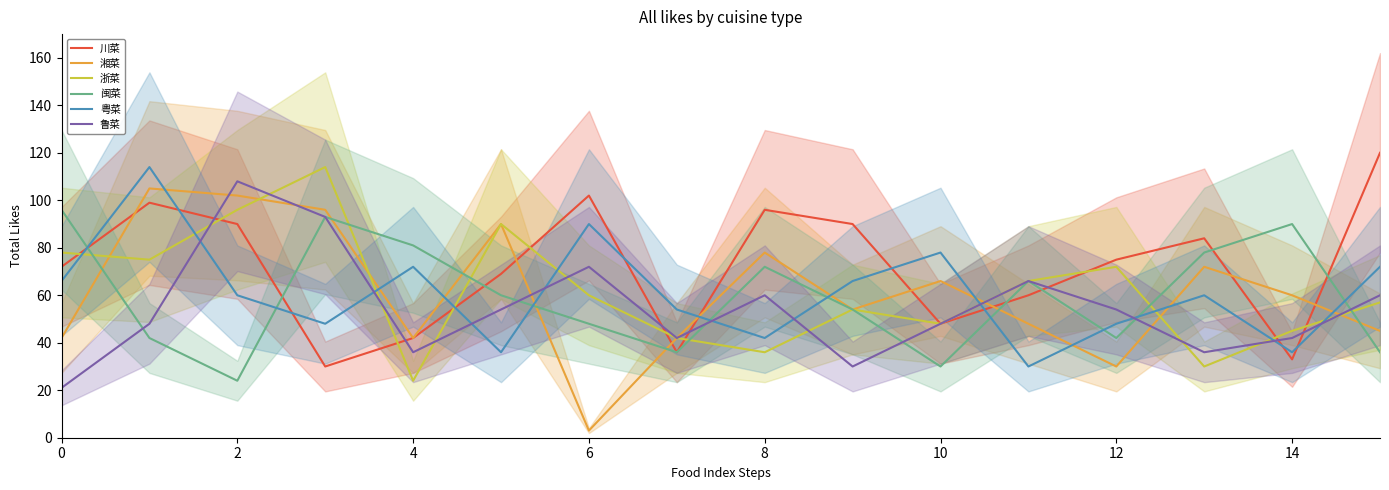

What is the minimum value shown in the chart?

3